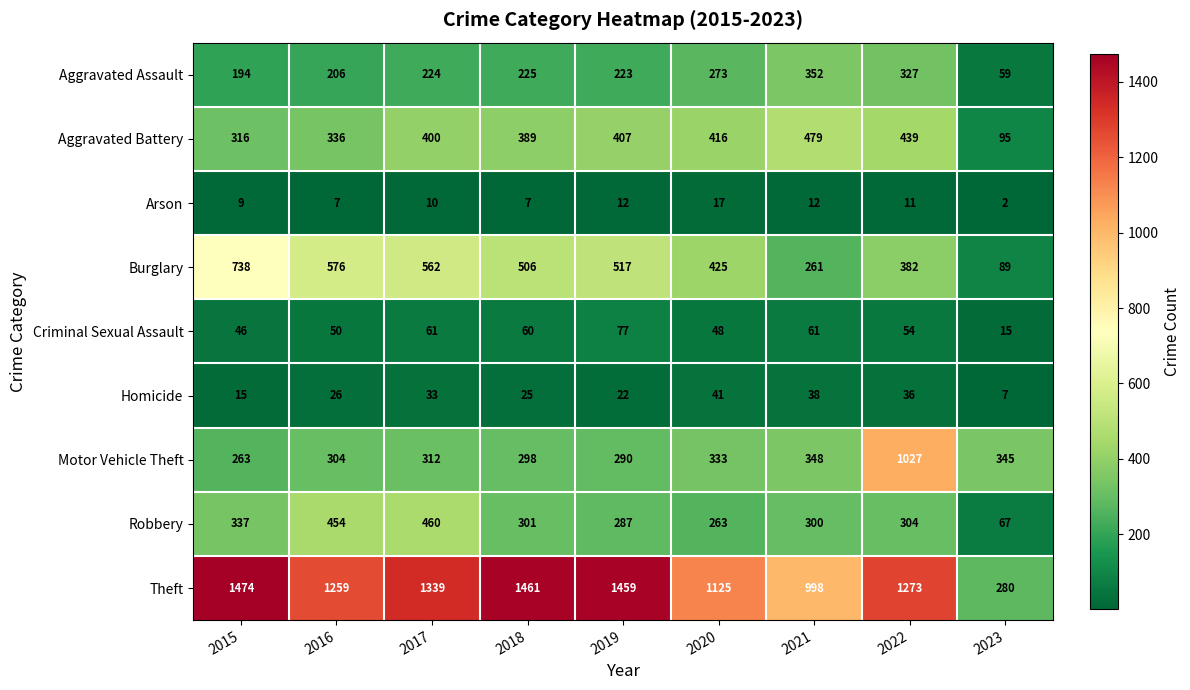

At which label is Homicide closest to 24?

2018